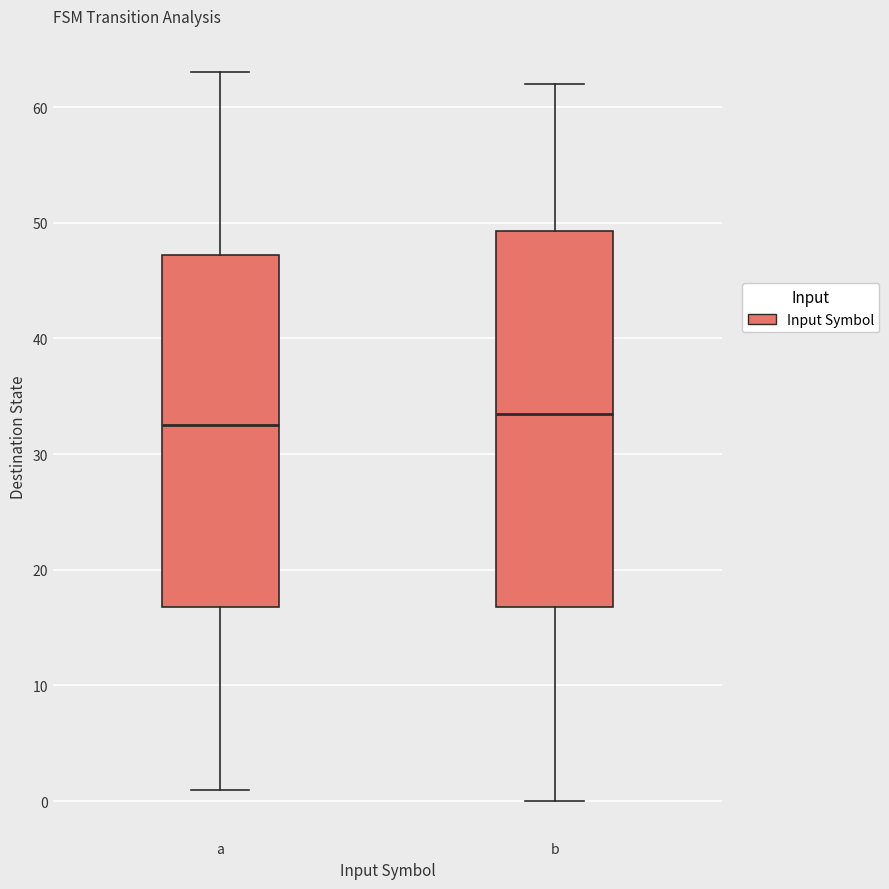

Reading left to right, transcribe this box plot: for each box, give where its median line is, the range the box spans, and where its two whiskers end, as read against the y-axis. The values are not printed on the chart, so give them approximately, as read against the axis.

a: median 33, box 17 to 47, whiskers 1 to 63
b: median 34, box 17 to 49, whiskers 0 to 62